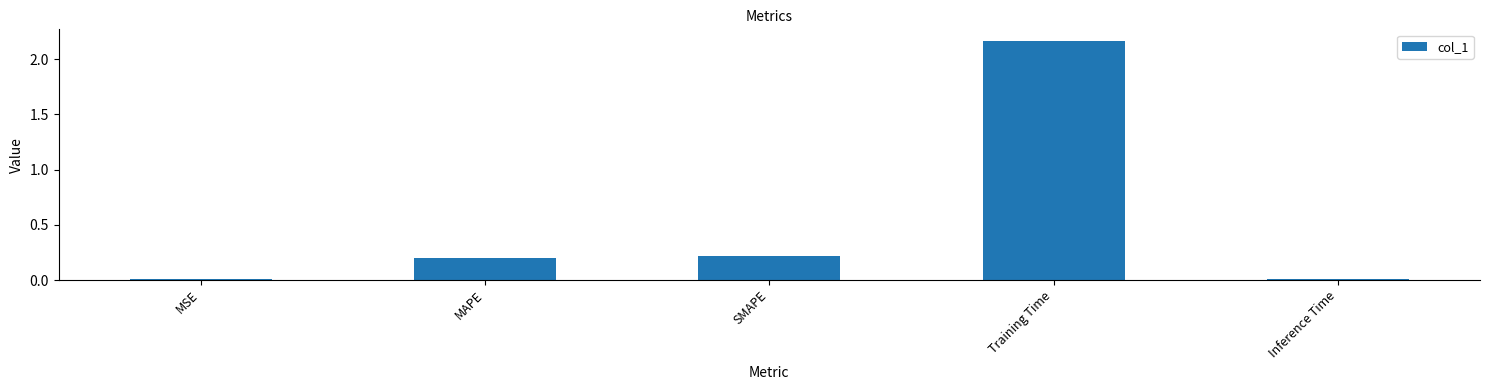

How many data points does each series have?

5